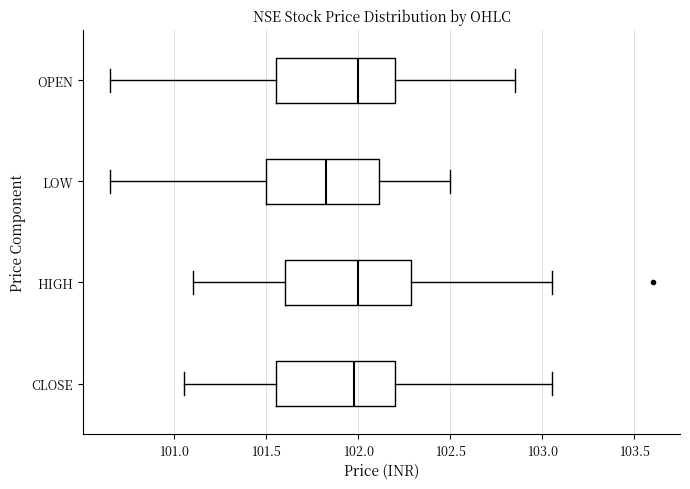

Reading bottom to top, read every box against the x-axis: the position of its median line, the range the box covers, and the ends of its whiskers. The values are not printed on the chart, so give them approximately, as read against the axis.

CLOSE: median 102.00, box 101.55 to 102.20, whiskers 101.05 to 103.05
HIGH: median 102.00, box 101.60 to 102.30, whiskers 101.10 to 103.05
LOW: median 101.85, box 101.50 to 102.10, whiskers 100.65 to 102.50
OPEN: median 102.00, box 101.55 to 102.20, whiskers 100.65 to 102.85